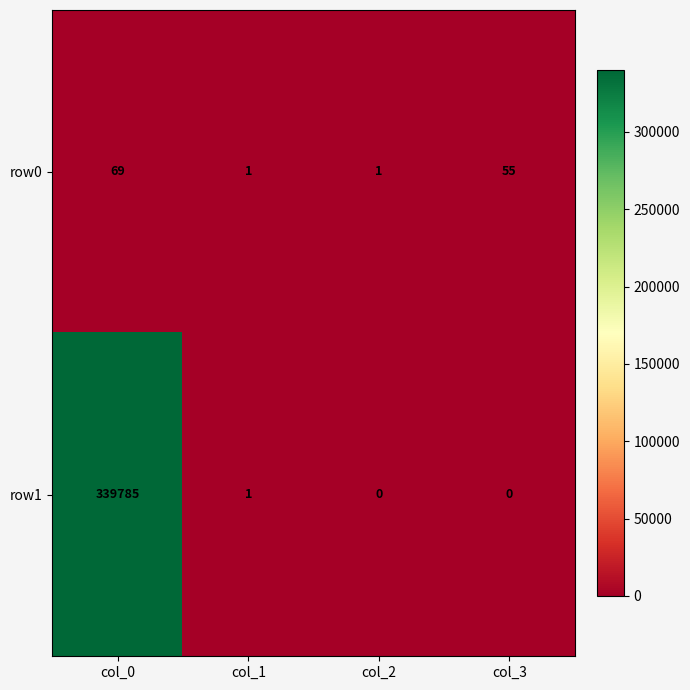

What is the maximum value shown in the chart?

339785